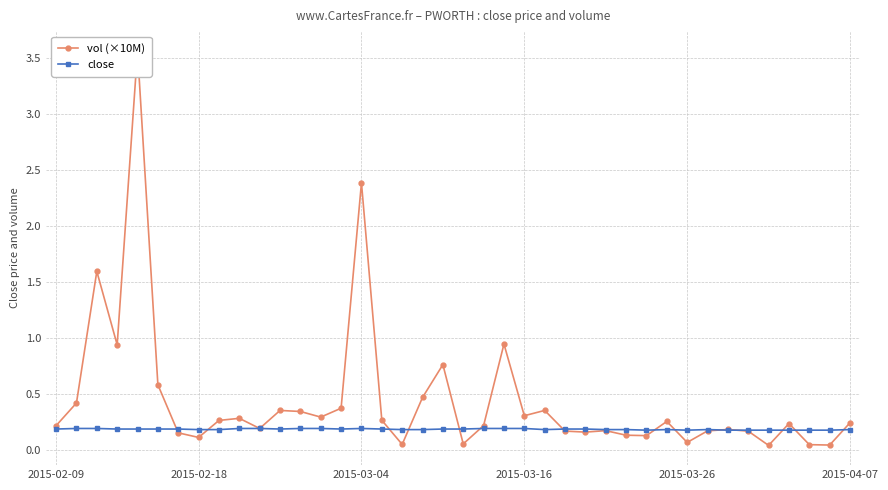

What are all the series names shown in the legend?

vol (×10M), close